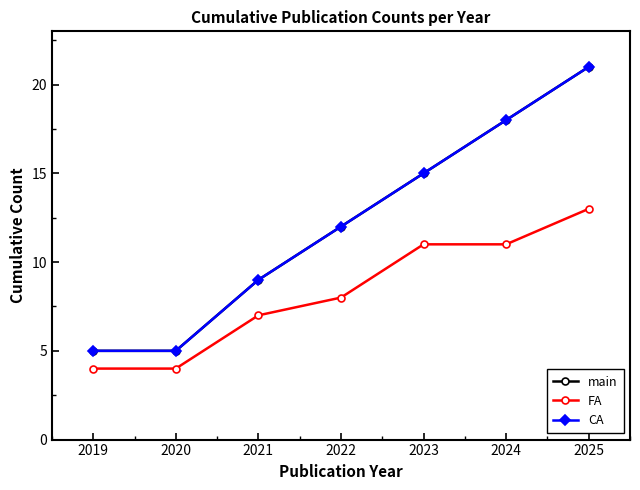

True or false: main and CA intersect in this chart.

False